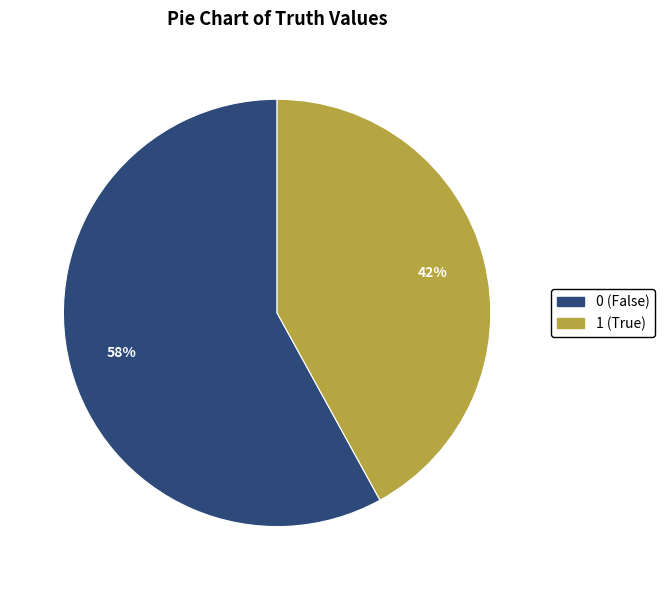

What percentage is the 1 slice, to the nearest percent?

42%